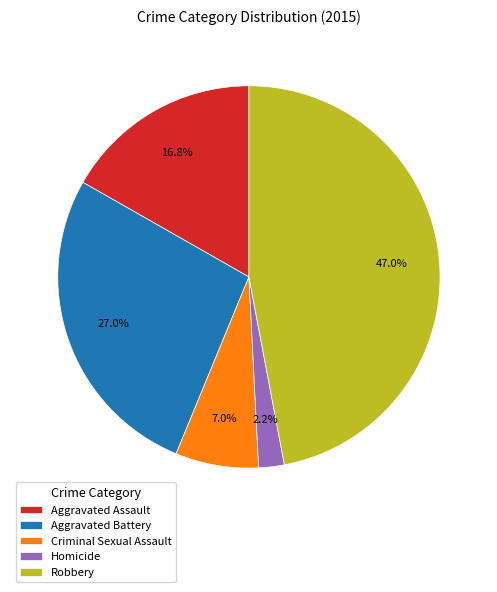

What is the ratio of the value at Aggravated Assault to the value at Criminal Sexual Assault?

2.4